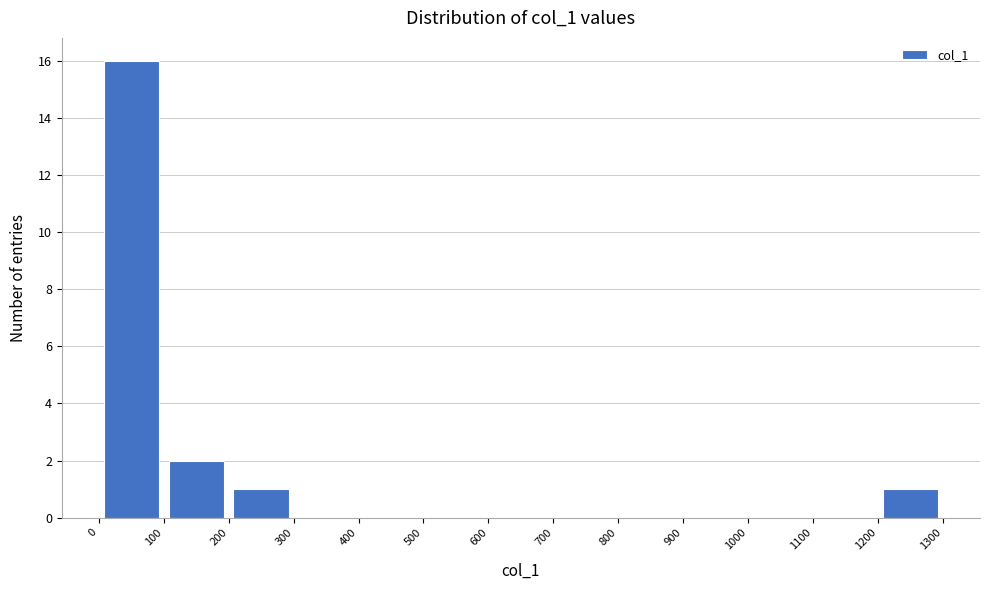

Which range on the x-axis has the tallest bar?

0 to 100